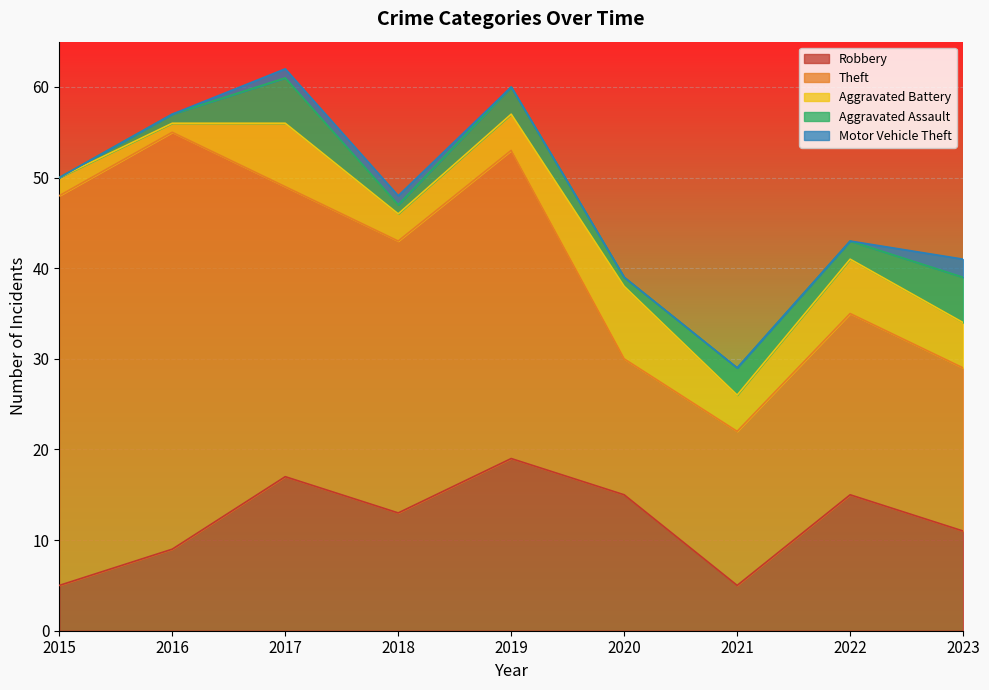

How many data points does each series have?

9